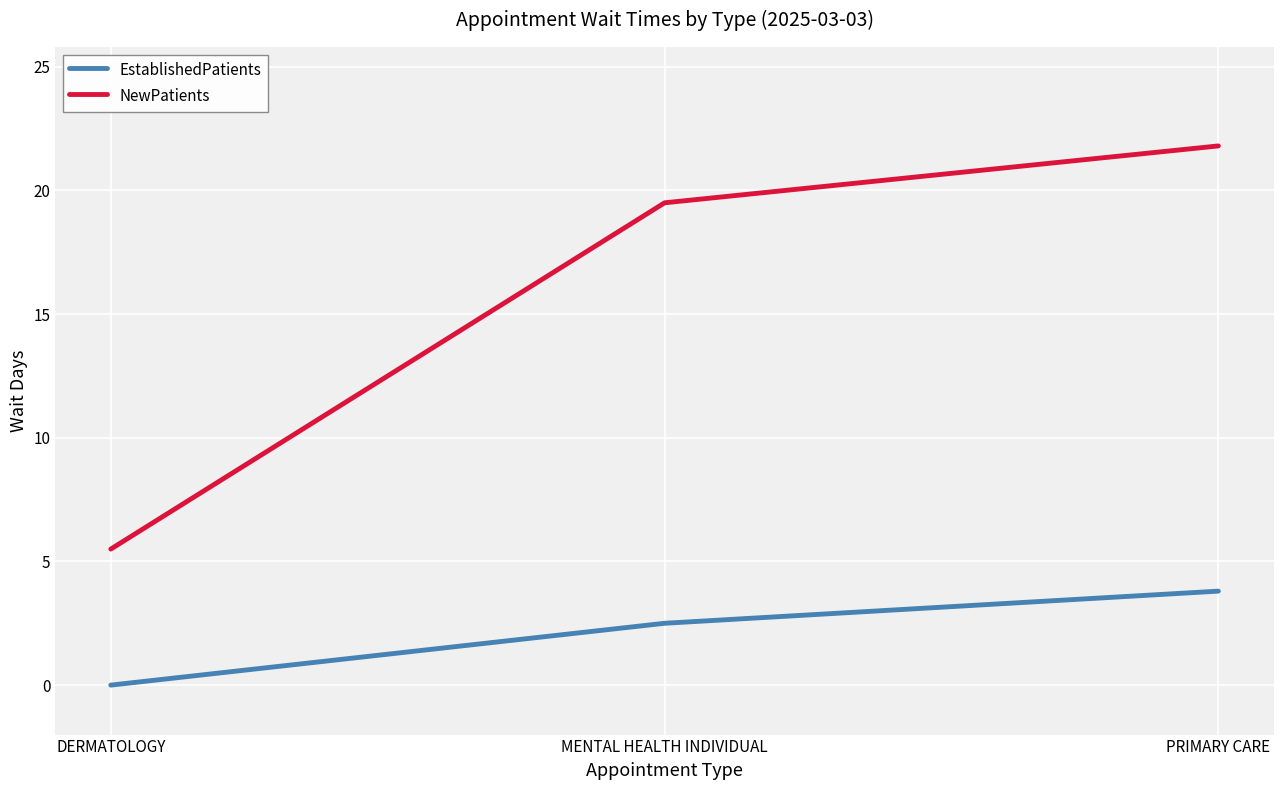

Reading left to right, list all the values displayed in this chart.

EstablishedPatients: DERMATOLOGY=0.0	MENTAL HEALTH INDIVIDUAL=2.5	PRIMARY CARE=3.8
NewPatients: DERMATOLOGY=5.5	MENTAL HEALTH INDIVIDUAL=19.5	PRIMARY CARE=21.8